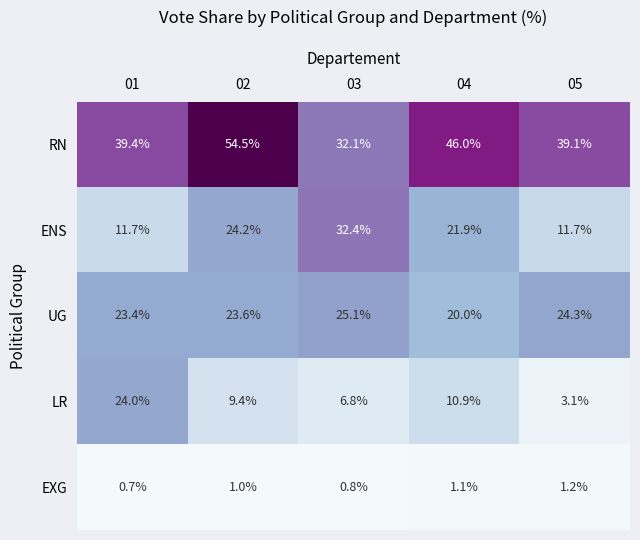

The ENS series shows 19.8 at 01. True or false?

False